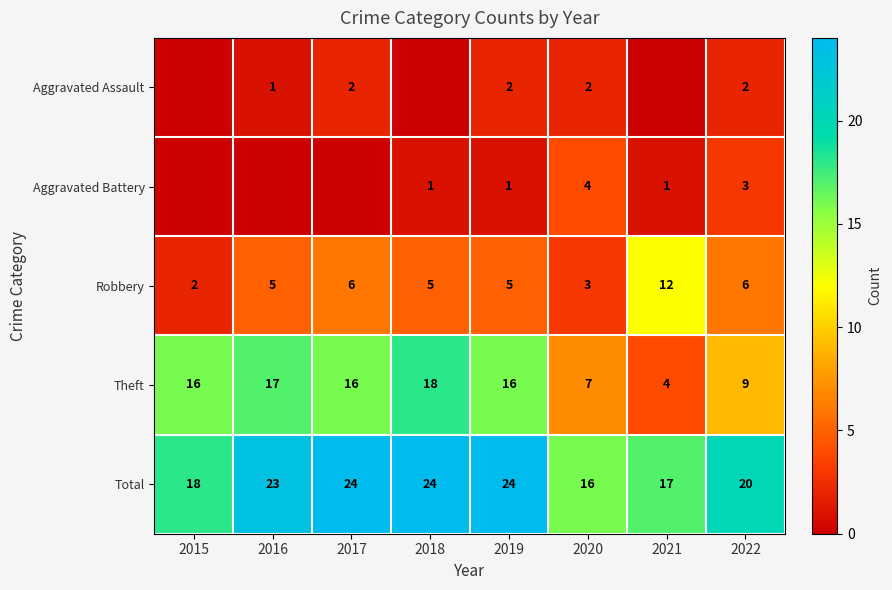

At 2020, list the series in order from smallest to largest.

Aggravated Assault, Robbery, Aggravated Battery, Theft, Total